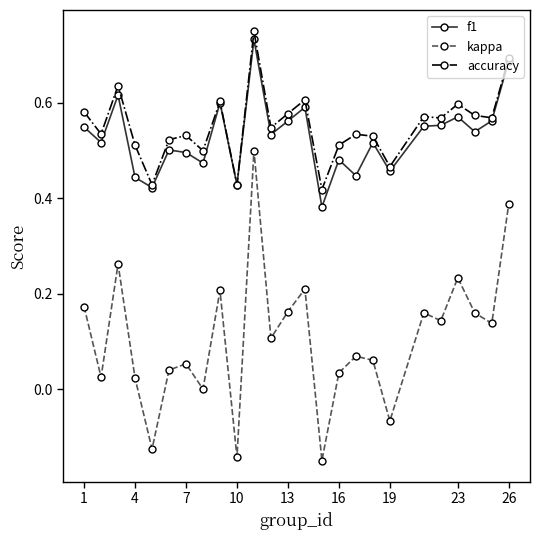

Count the number of data series in this chart.

3